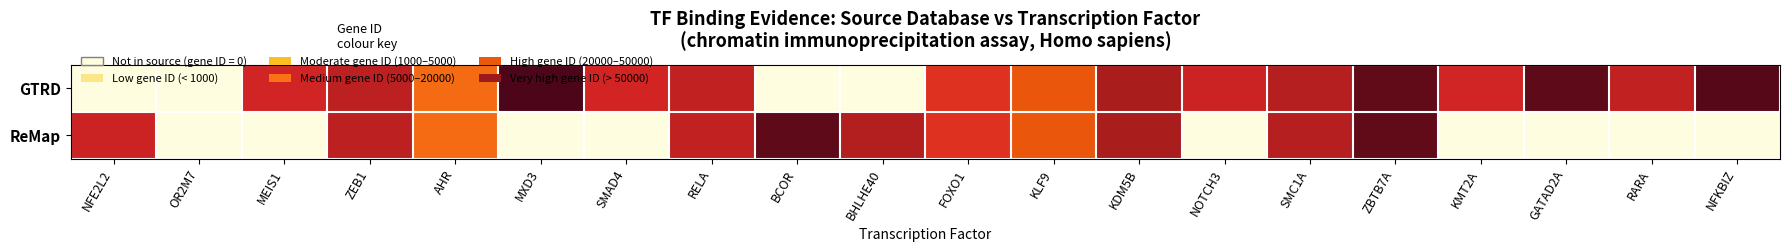

Which label corresponds to the largest value in the chart?

MXD3